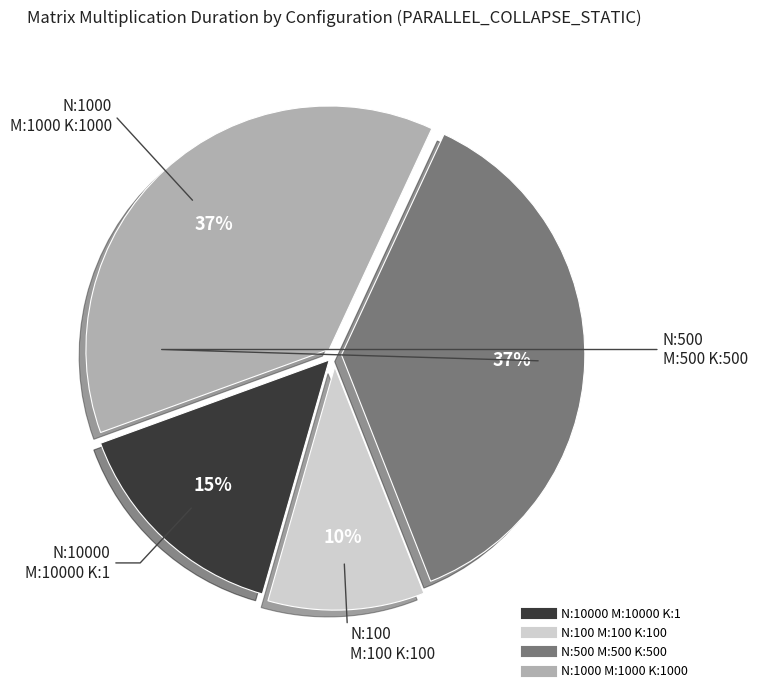

Is there any slice that represents more than half of the pie?

No